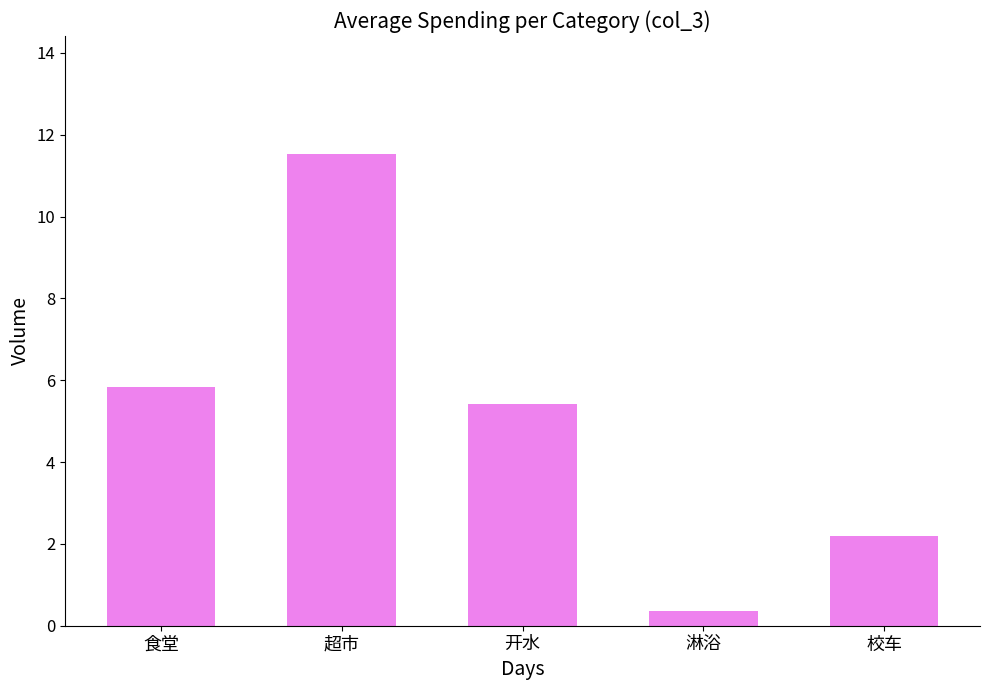

The value at 校车 is 3.5. True or false?

False